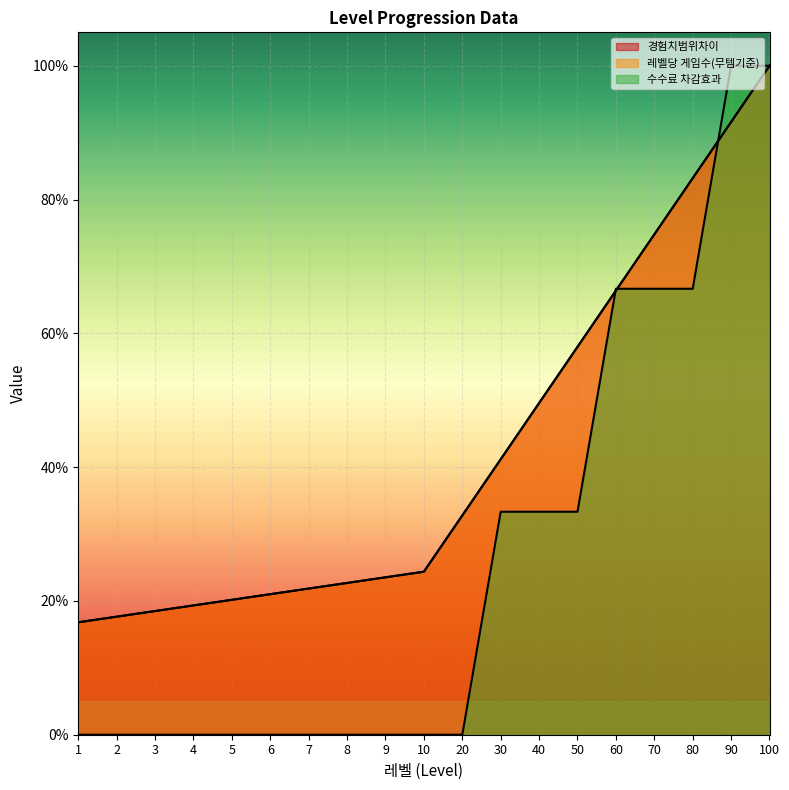

How many categories are shown in the chart?

19